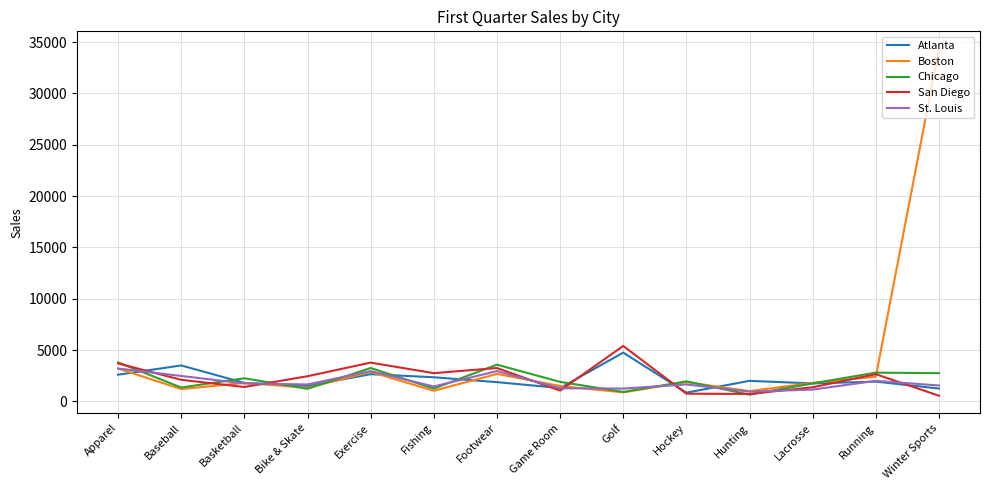

What value does the St. Louis series have at Bike & Skate?

1650